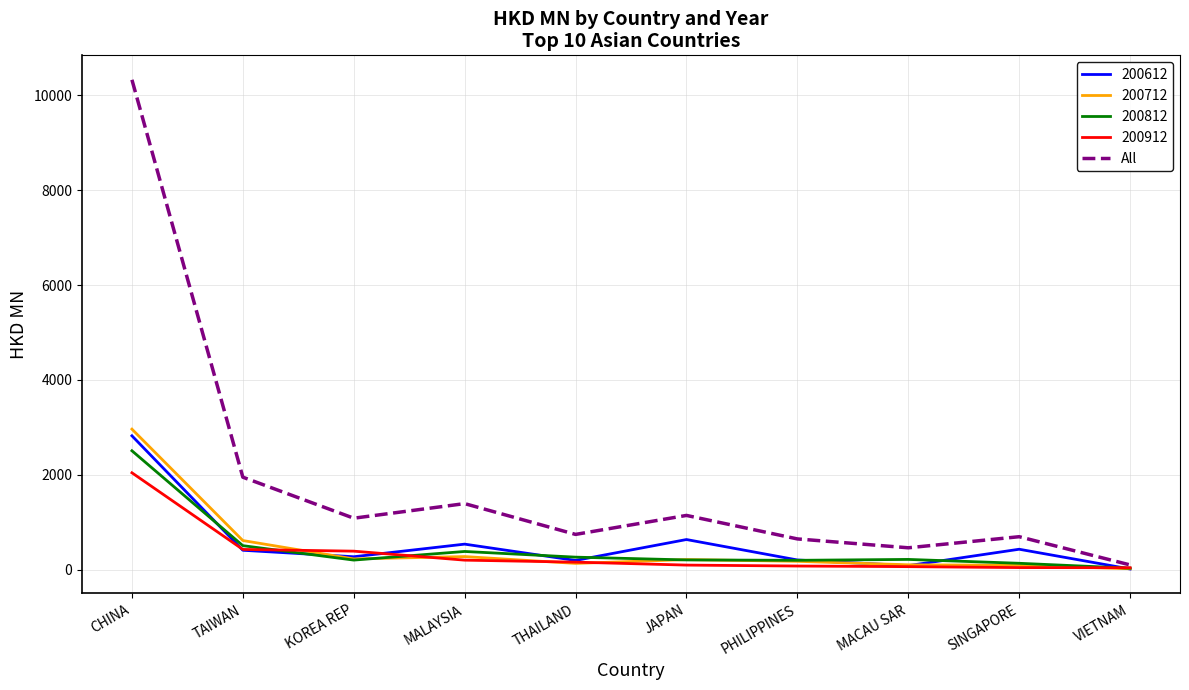

At which category does the chart reach its peak across all series?

CHINA